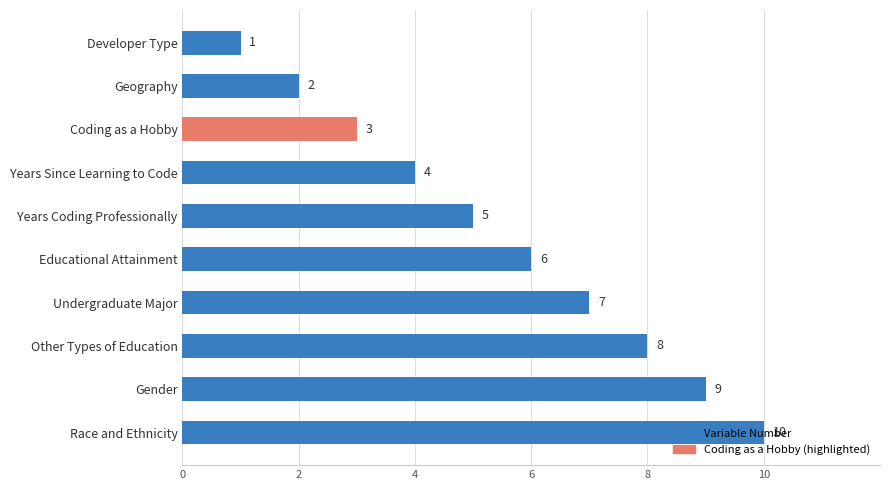

Approximately how many times larger is the value at Other Types of Education compared to Race and Ethnicity?

0.8